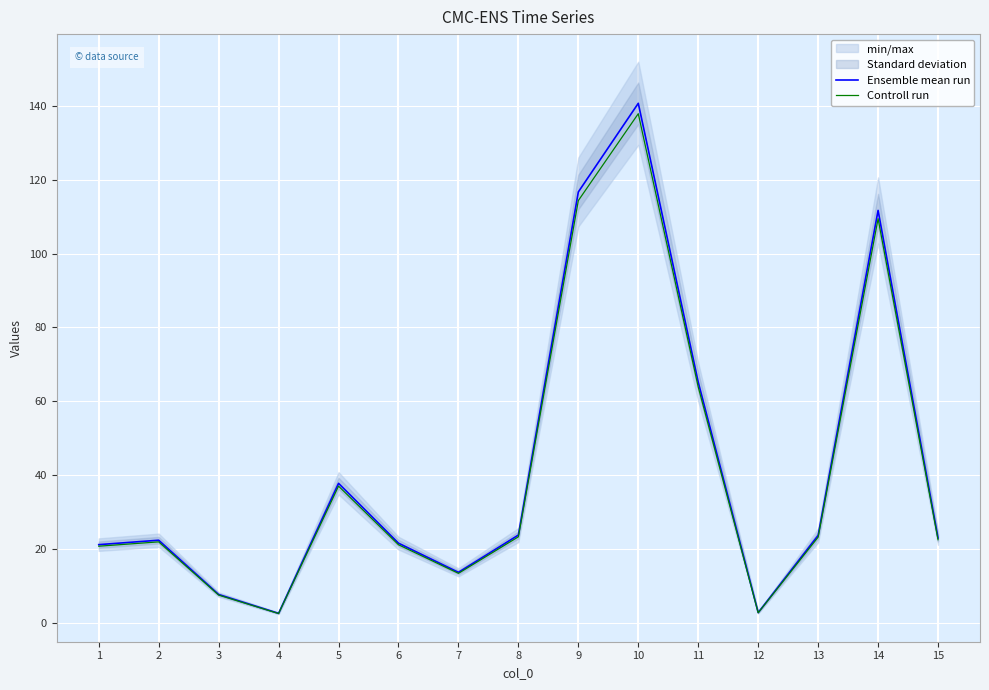

At which category does Ensemble mean run reach its first local peak?

2